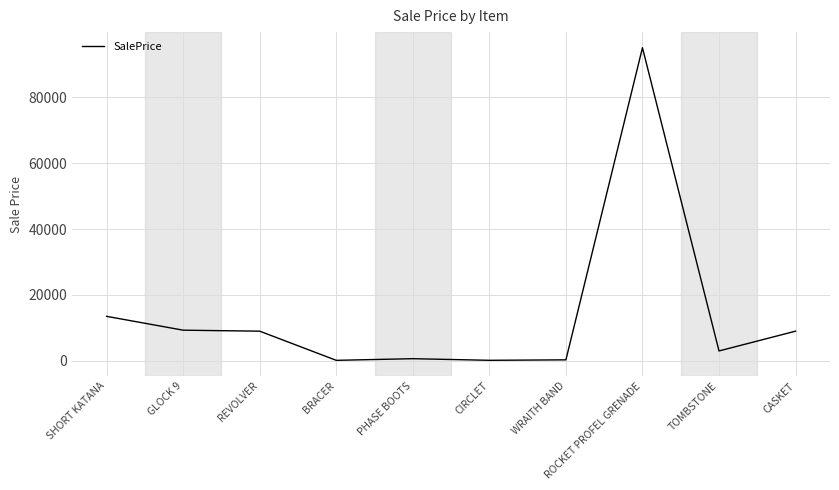

Which category has the highest value across all series?

ROCKET PROFEL GRENADE